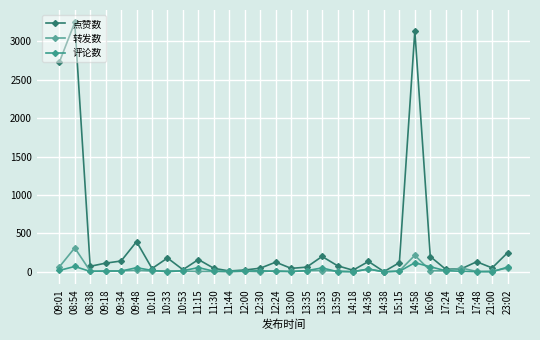

Reading left to right, transcribe all the data shown in this chart.

点赞数: 09:01=2726	08:54=3245	08:38=72	09:18=113	09:34=141	09:48=393	10:10=43	10:33=180	10:53=28	11:15=160	11:30=46	11:44=11	12:00=24	12:30=47	12:24=126	13:00=45	13:35=61	13:53=200	13:59=79	14:18=21	14:36=135	14:38=3	15:15=119	14:58=3134	16:06=199	17:24=33	17:46=39	17:48=131	21:00=51	23:02=249
转发数: 09:01=63	08:54=312	08:38=10	09:18=5	09:34=14	09:48=19	10:10=11	10:33=14	10:53=9	11:15=5	11:30=5	11:44=0	12:00=7	12:30=2	12:24=14	13:00=5	13:35=15	13:53=17	13:59=11	14:18=2	14:36=36	14:38=1	15:15=12	14:58=215	16:06=15	17:24=12	17:46=50	17:48=5	21:00=9	23:02=49
评论数: 09:01=18	08:54=70	08:38=5	09:18=12	09:34=10	09:48=54	10:10=18	10:33=2	10:53=15	11:15=55	11:30=8	11:44=10	12:00=8	12:30=15	12:24=5	13:00=4	13:35=15	13:53=51	13:59=2	14:18=2	14:36=36	14:38=0	15:15=7	14:58=118	16:06=66	17:24=14	17:46=8	17:48=2	21:00=0	23:02=62